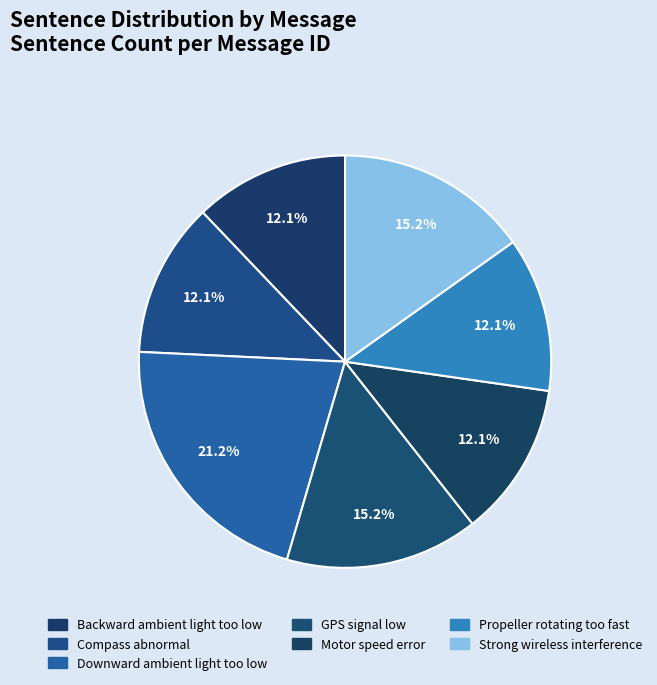

Which category has the biggest portion of the pie?

Downward ambient light too low